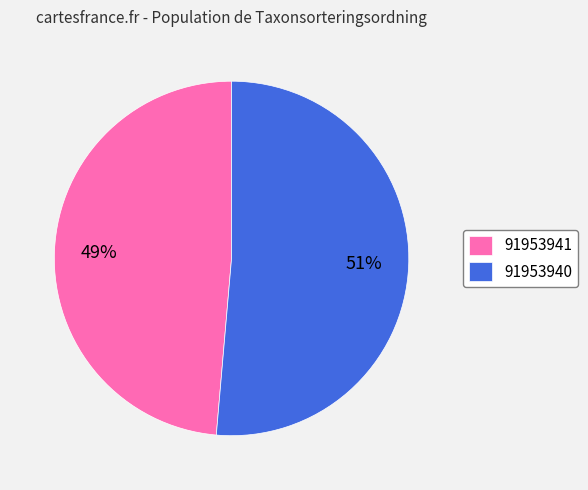

Is the sum of 91953941 and 91953940 greater than half?

Yes